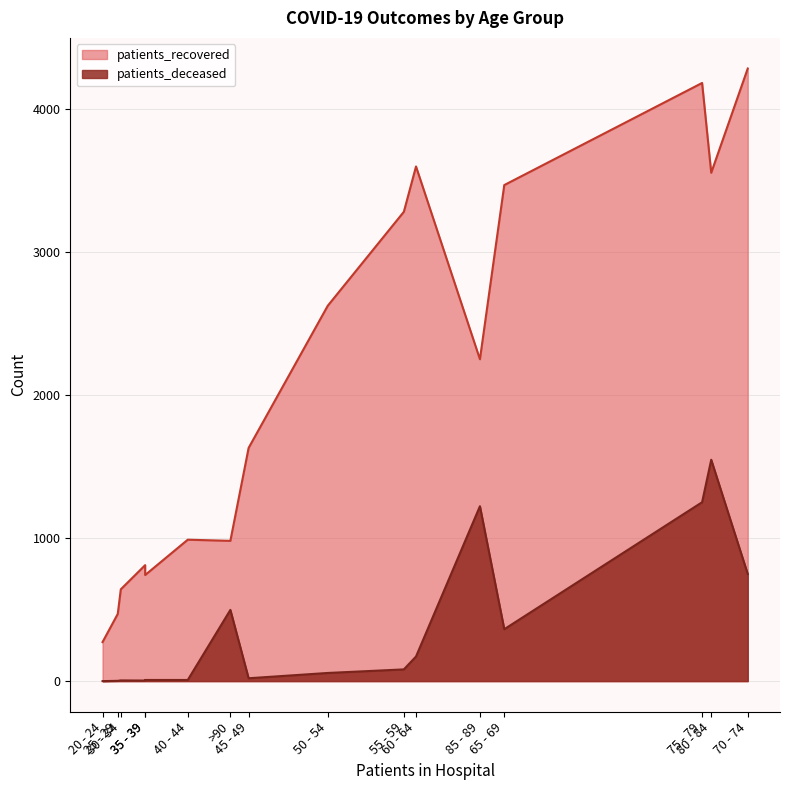

Is the value of patients_deceased at 85 - 89 greater than the value of patients_recovered at 75 - 79?

No